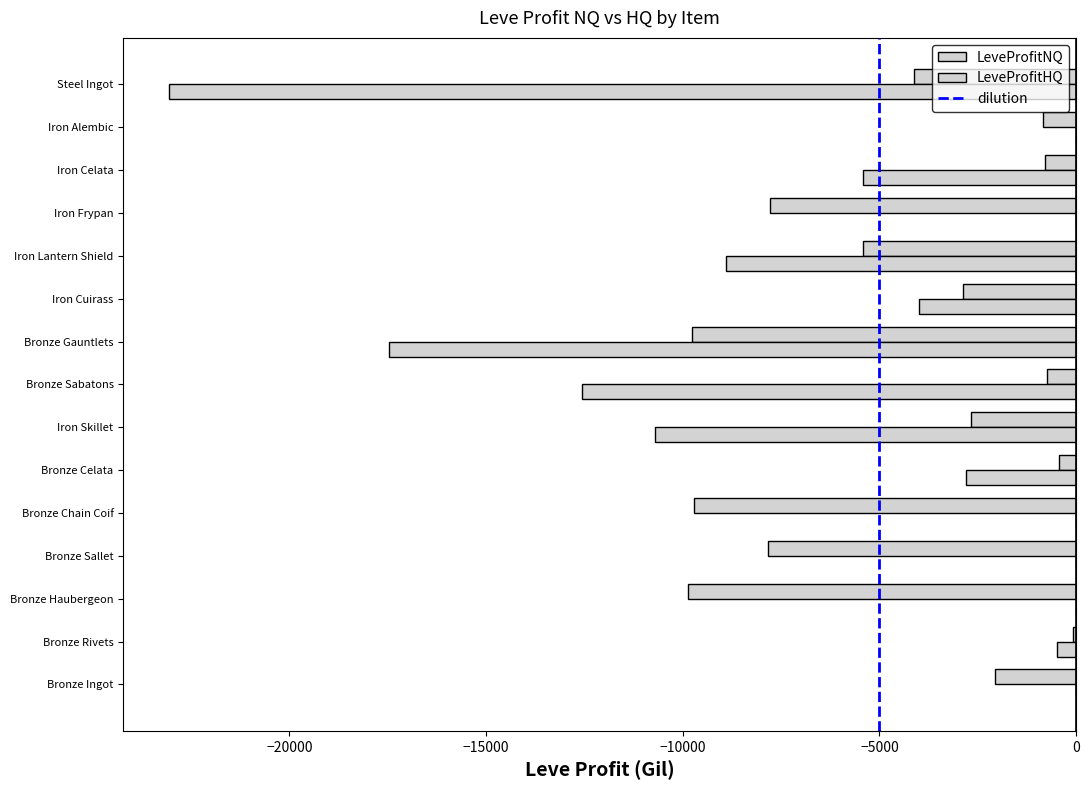

What is the average value of the LeveProfitHQ series?

-5694.3